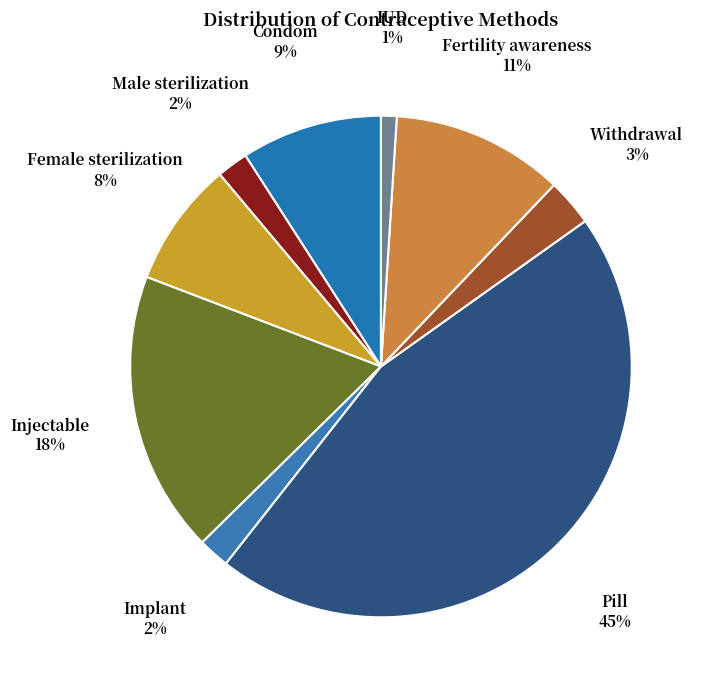

Is it true that Fertility awareness is 1% of the pie?

False